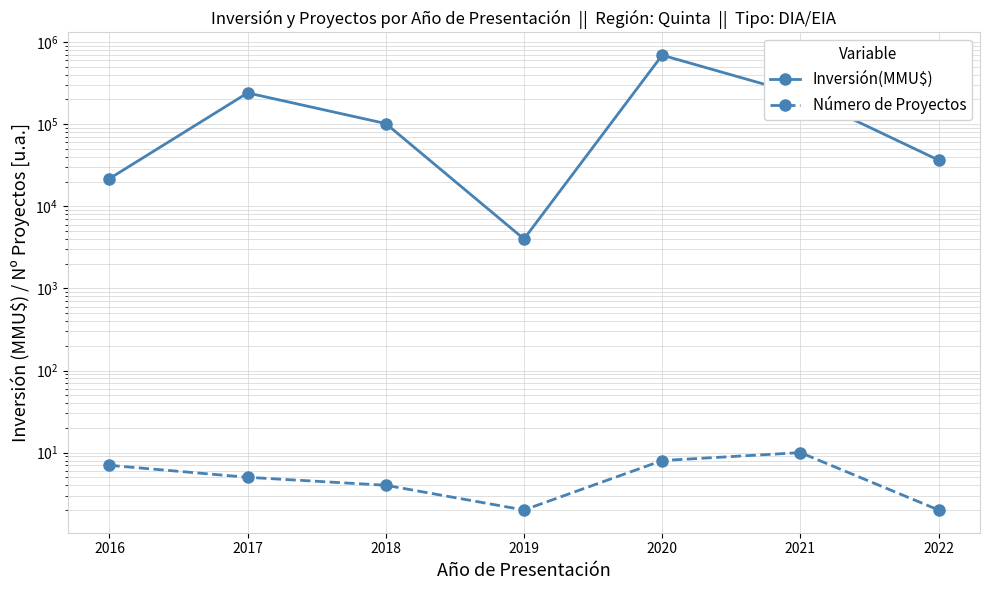

What are all the series names shown in the legend?

Inversión(MMU$), Número de Proyectos